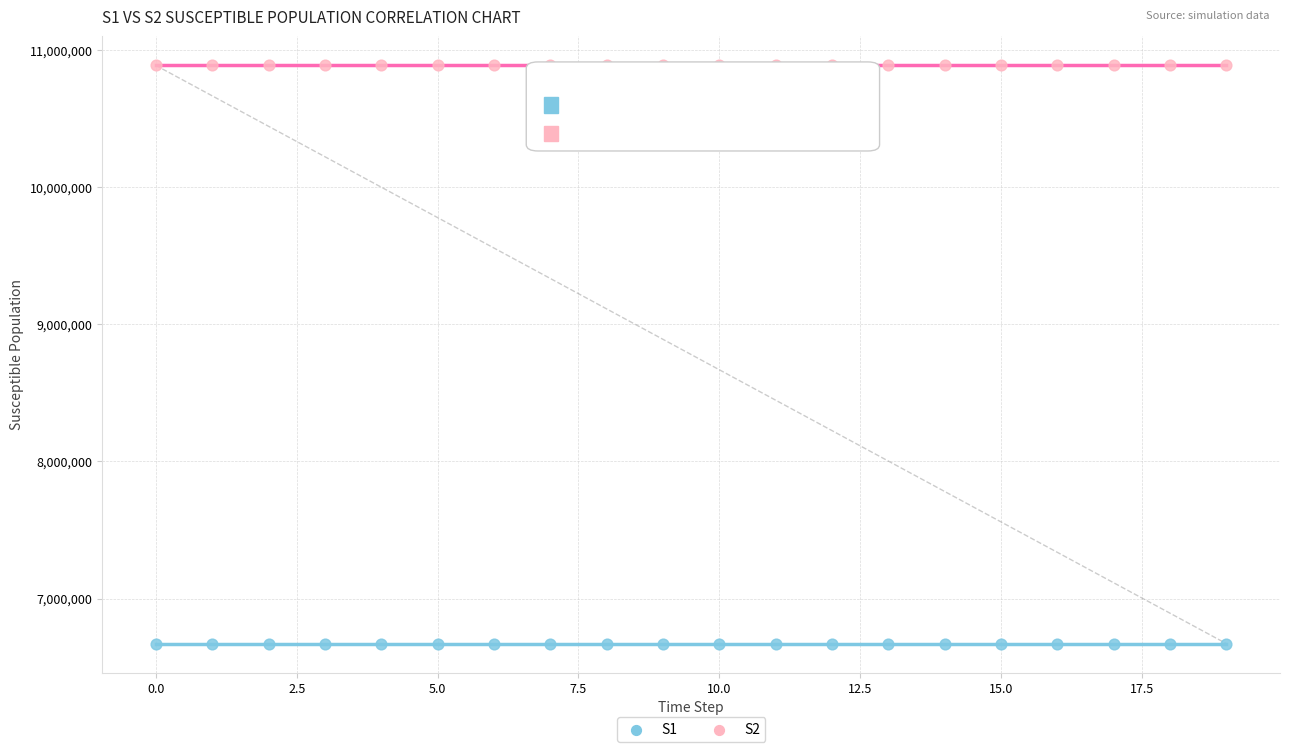

Which series reaches the maximum Y coordinate?

S2